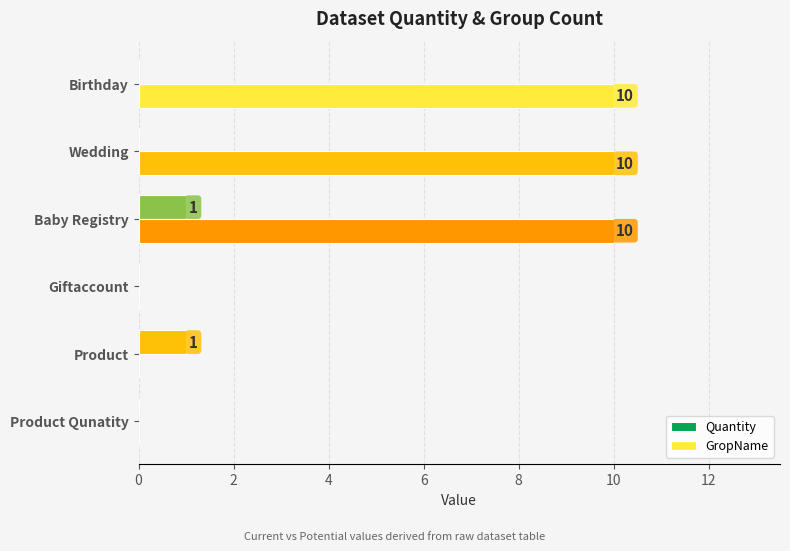

Which series has the largest total across all categories?

GropName